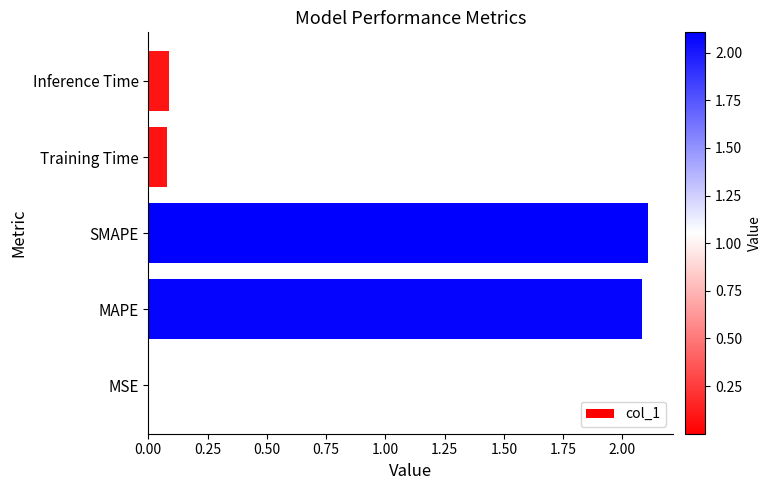

The chart shows a value of 3.4 at MAPE. True or false?

False